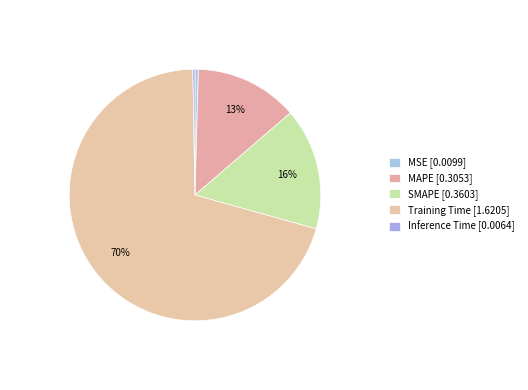

How many segments does this pie chart have?

5